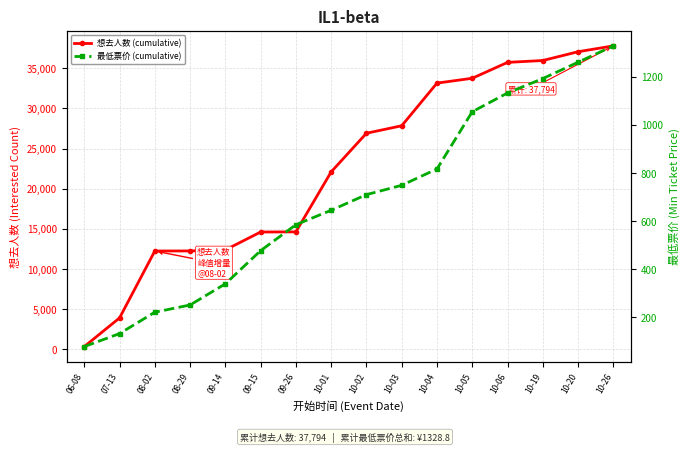

The value of 想去人数 (cumulative) at 10-20 is 37063.0. True or false?

True